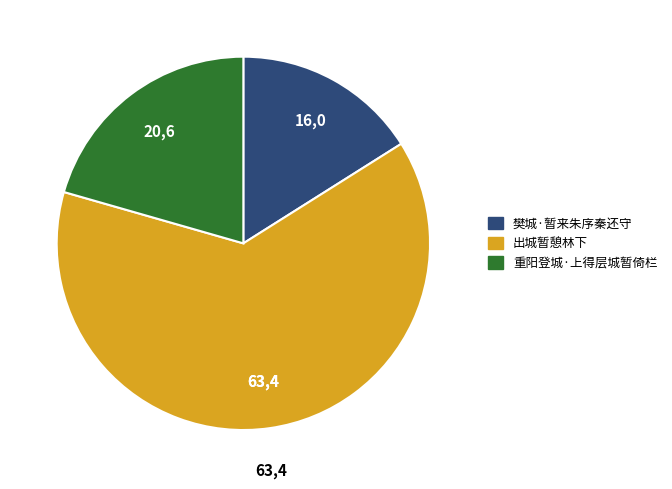

Is there any slice that represents more than half of the pie?

Yes